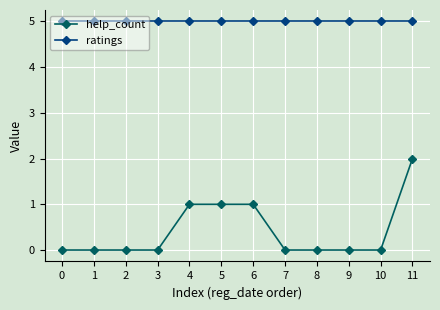

Which series has the largest total across all categories?

ratings